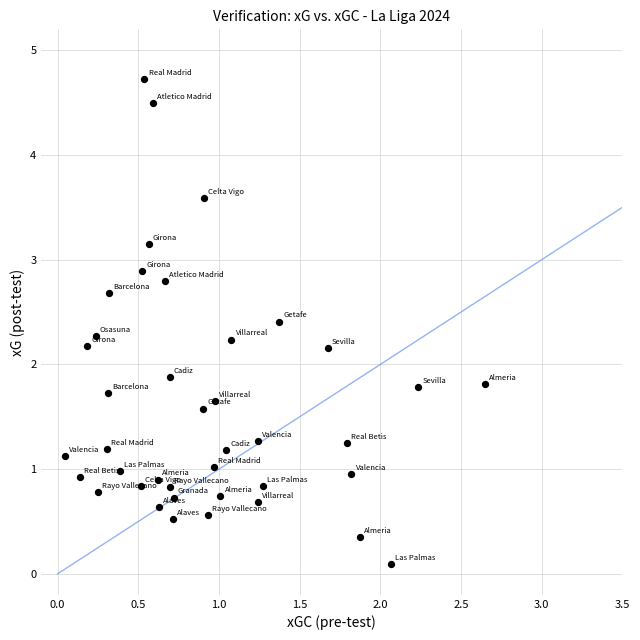

What is the range of Y values (max minus min)?

4.6